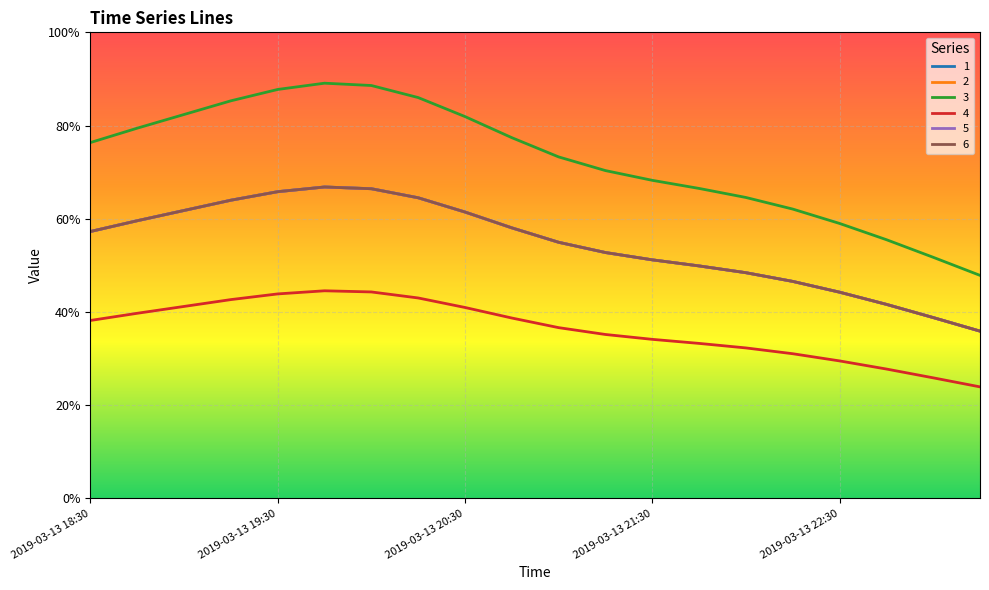

At which category does 3 reach its first local peak?

2019-03-13 19:45